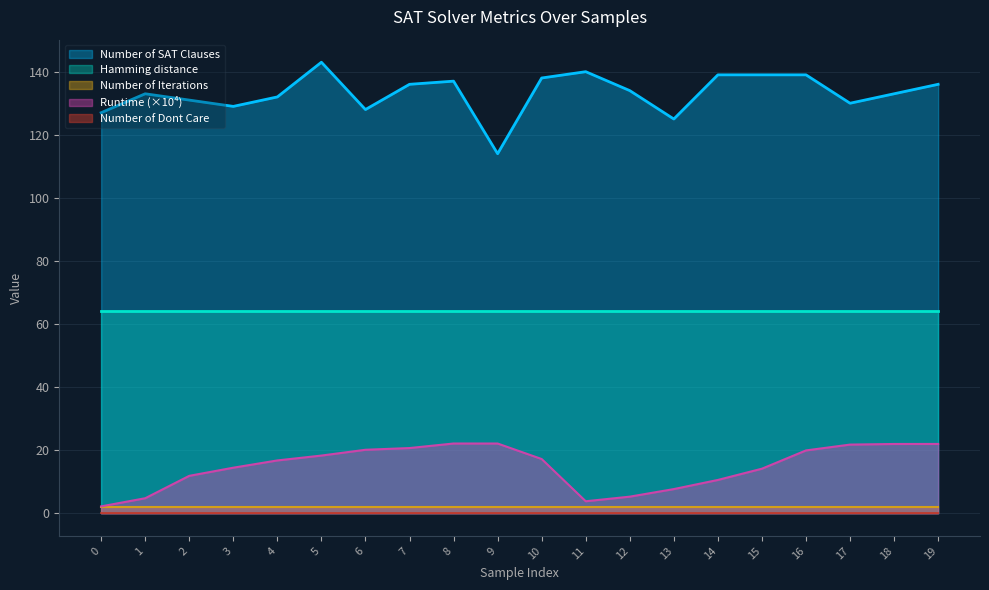

What is the highest value of the Number of SAT Clauses series?

143.0